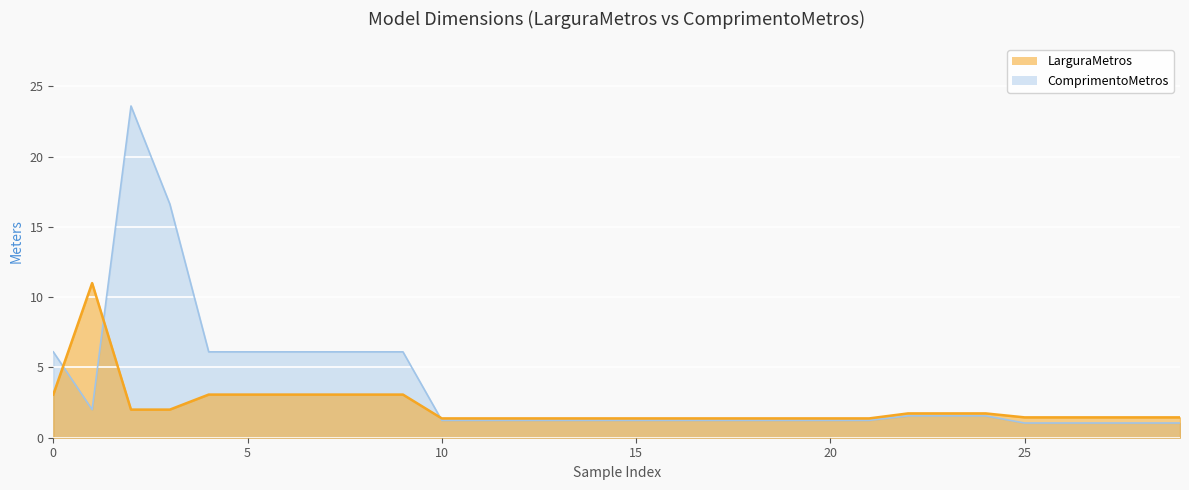

How many lines are shown in the chart?

2